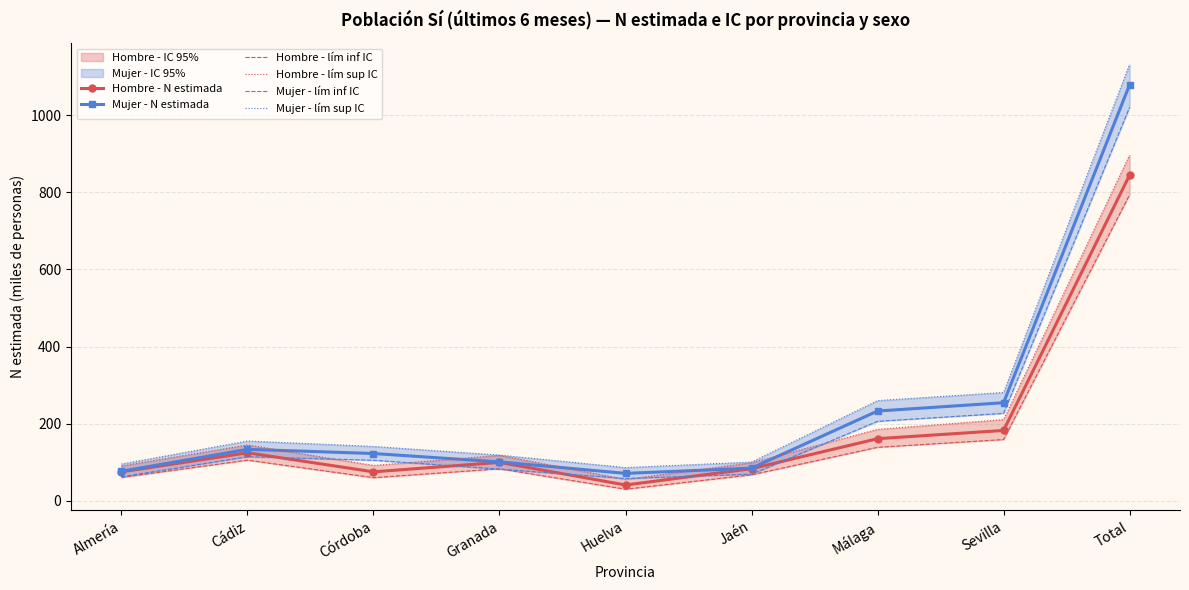

What position from the right is Jaén?

4